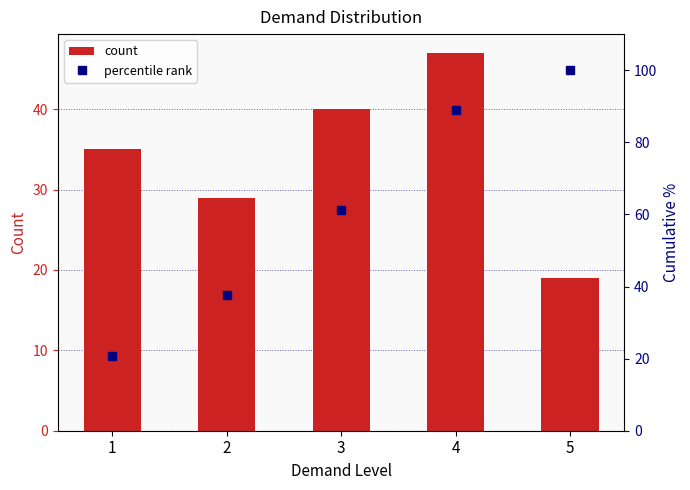

List the series in order of their overall mean, lowest first.

count, percentile rank